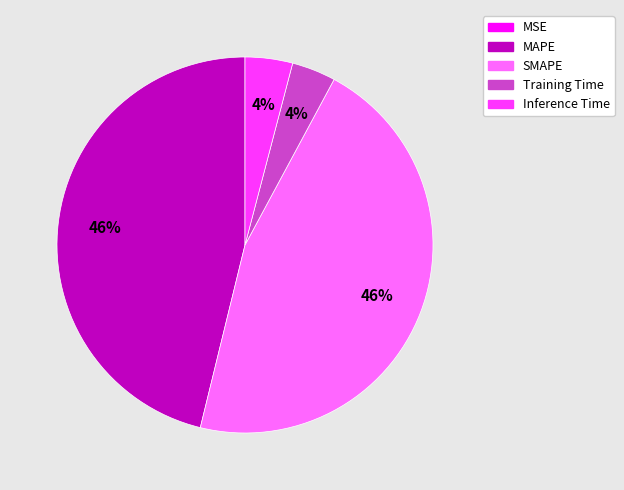

To the nearest percent, what is the combined percentage of MAPE and SMAPE?

92%